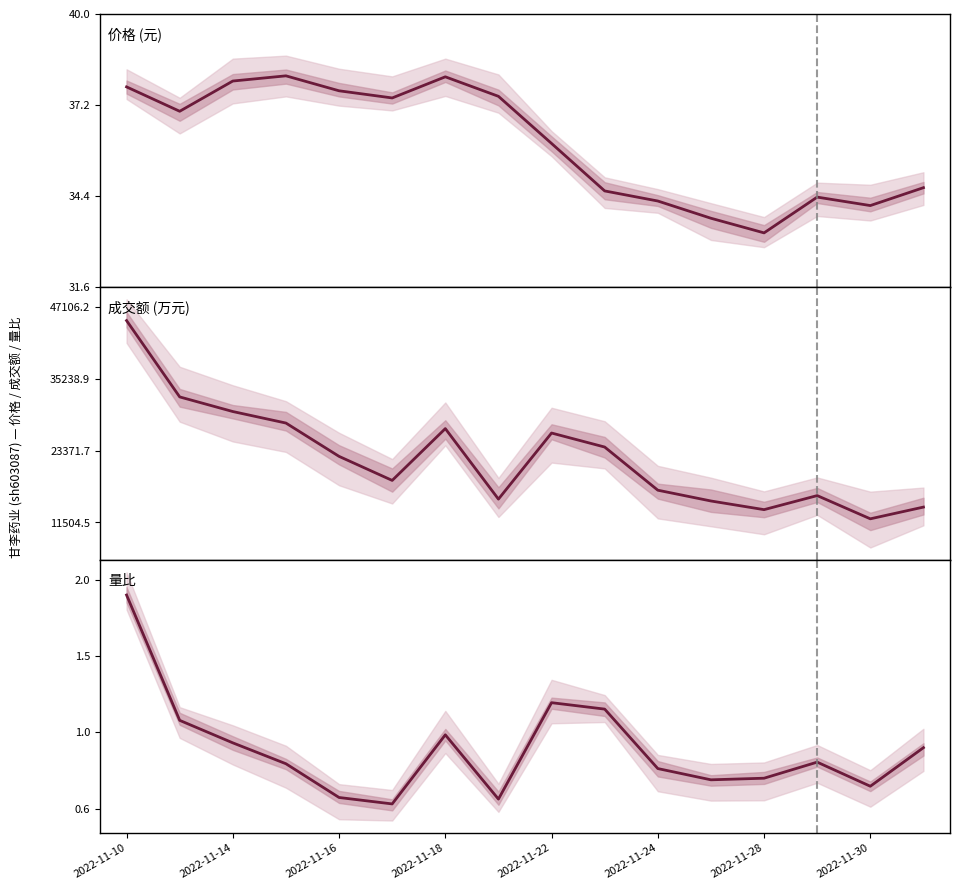

How many interior local peaks does the 价格 (元) series have?

3